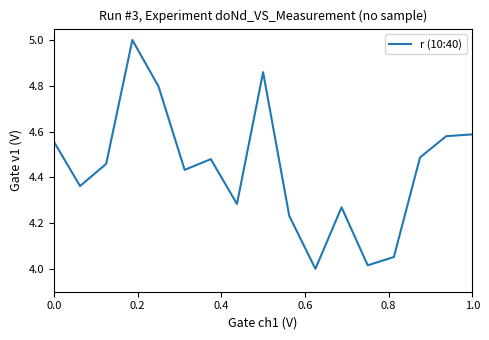

What is the maximum value shown in the chart?

5.0